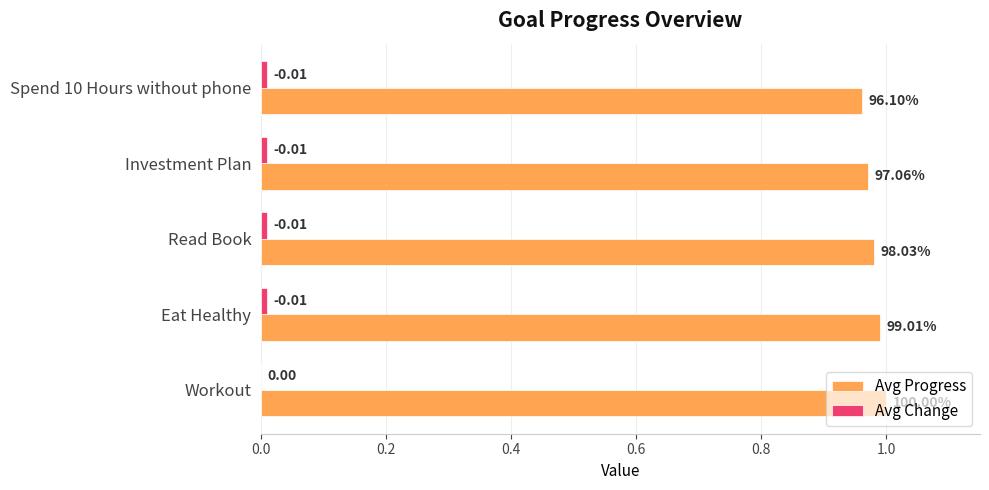

Which series has the largest total across all categories?

Avg Progress